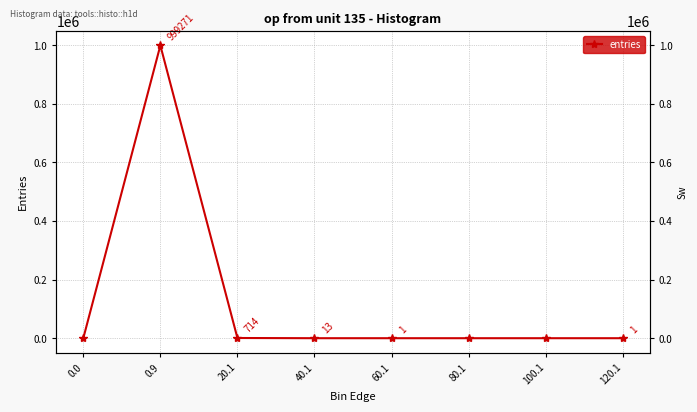

The value at 80.1 is 0. True or false?

True